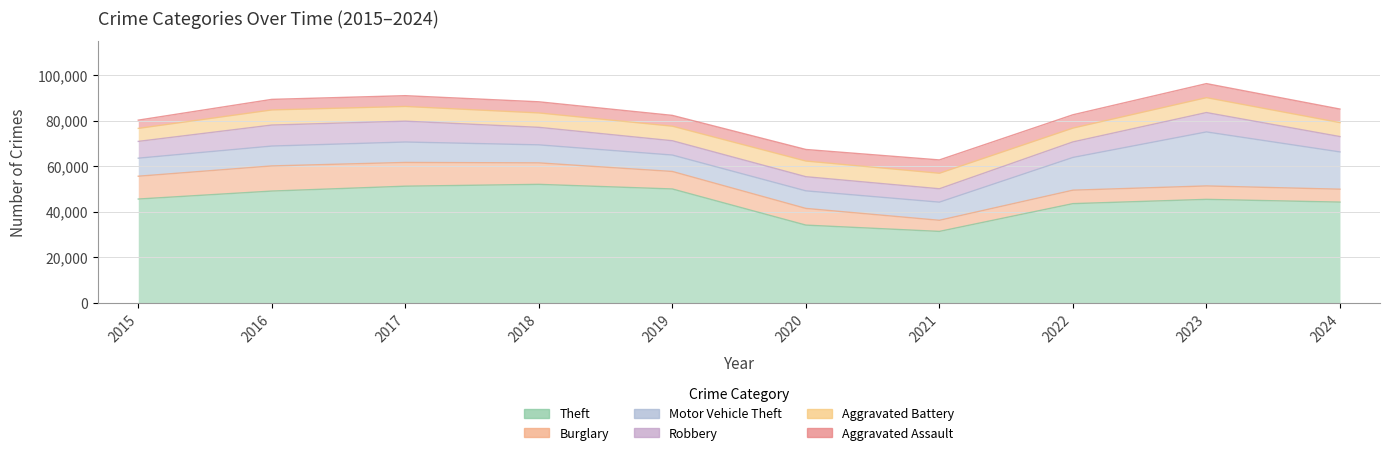

What is the maximum value shown in the chart?

51995